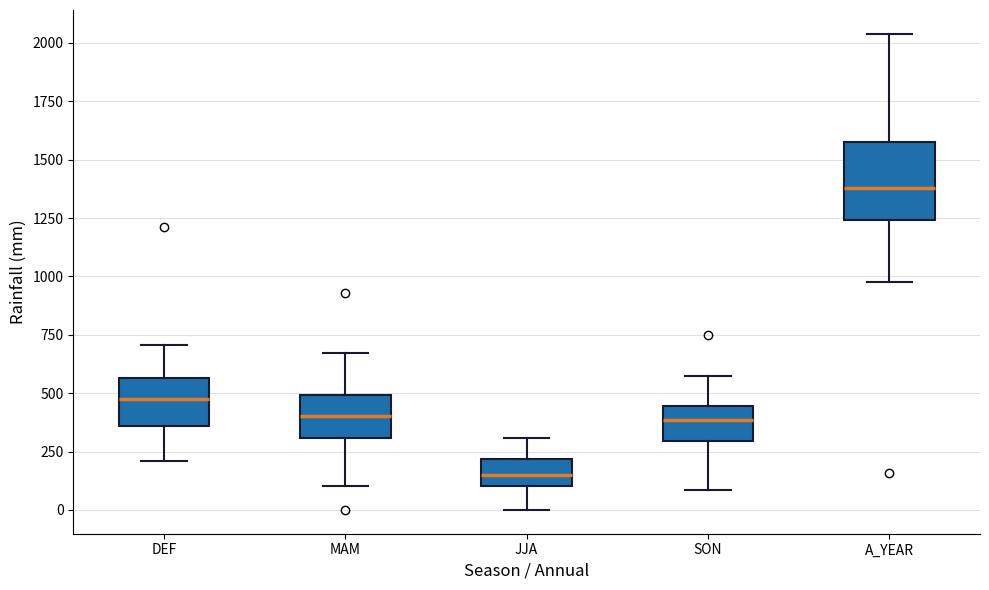

Reading left to right, transcribe this box plot: for each box, give where its median line is, the range the box spans, and where its two whiskers end, as read against the y-axis. The values are not printed on the chart, so give them approximately, as read against the axis.

DEF: median 450, box 350 to 550, whiskers 200 to 700
MAM: median 400, box 300 to 500, whiskers 100 to 650
JJA: median 150, box 100 to 200, whiskers 0 to 300
SON: median 400, box 300 to 450, whiskers 100 to 550
A_YEAR: median 1400, box 1250 to 1600, whiskers 1000 to 2050